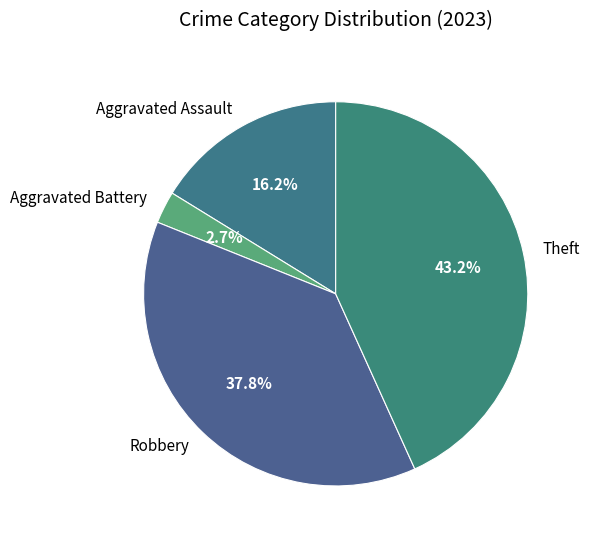

To the nearest percent, what is the difference between the Aggravated Assault and Aggravated Battery slice percentages?

14%